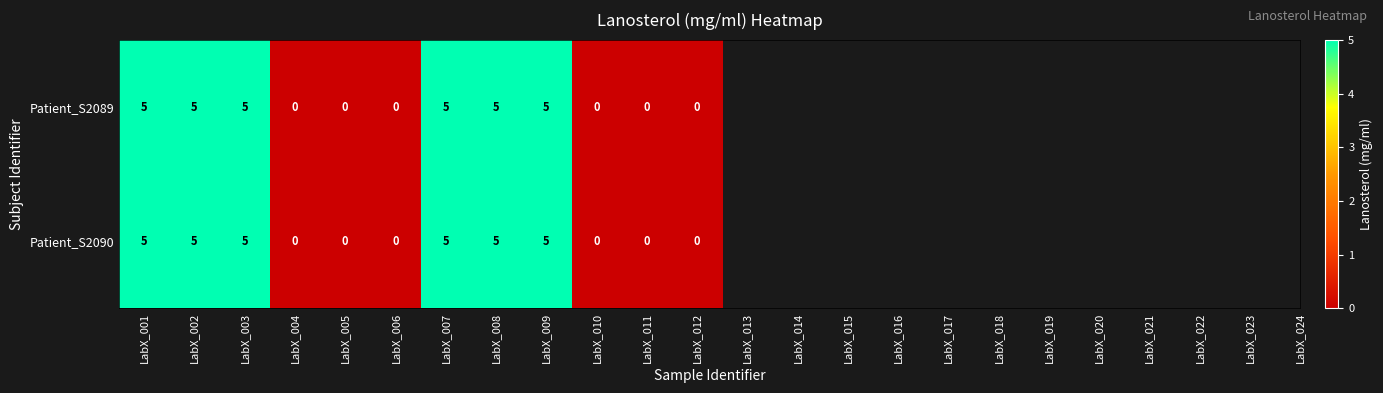

What is the maximum value shown in the chart?

5